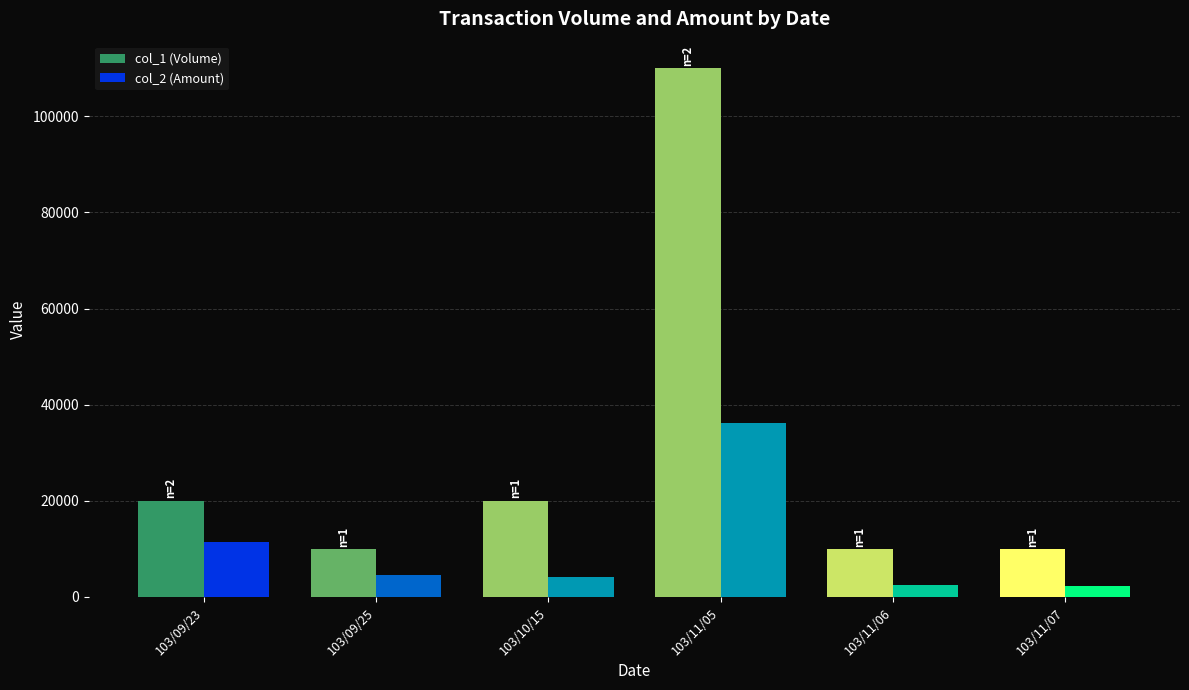

How many bars are there in total?

12